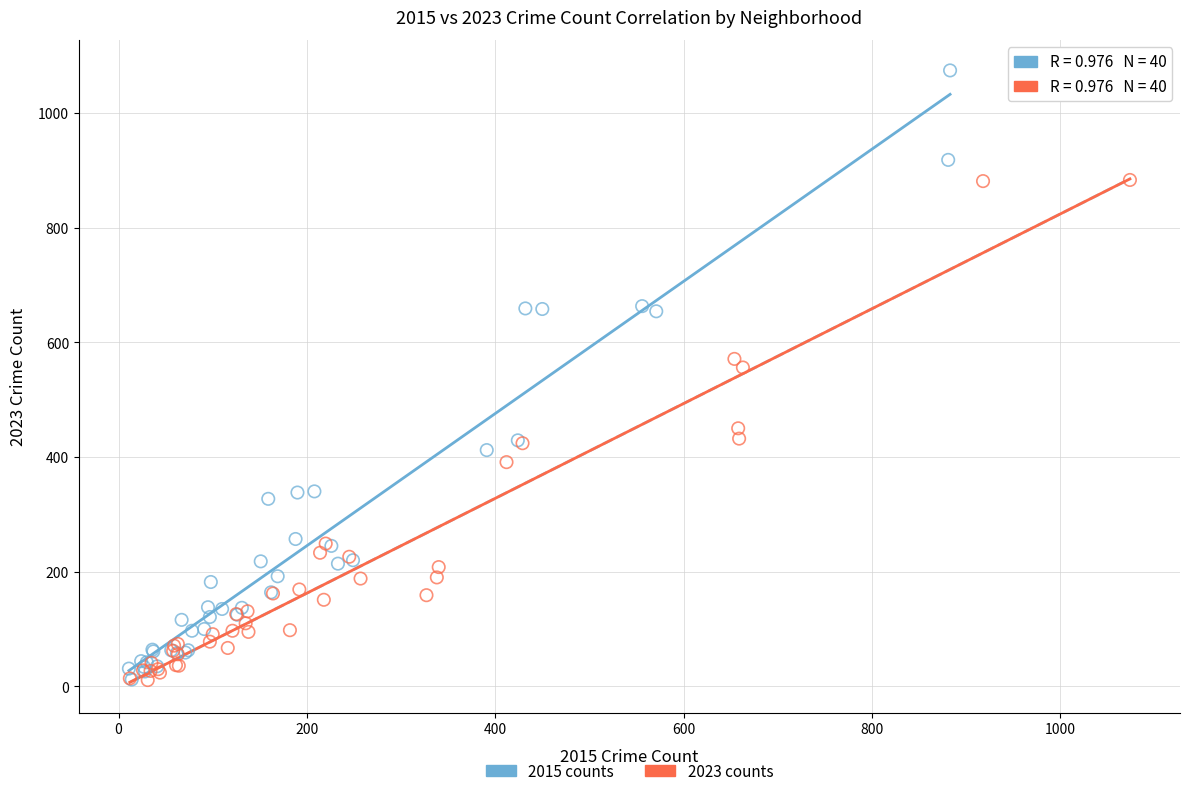

Which series reaches the maximum Y coordinate?

2015 counts